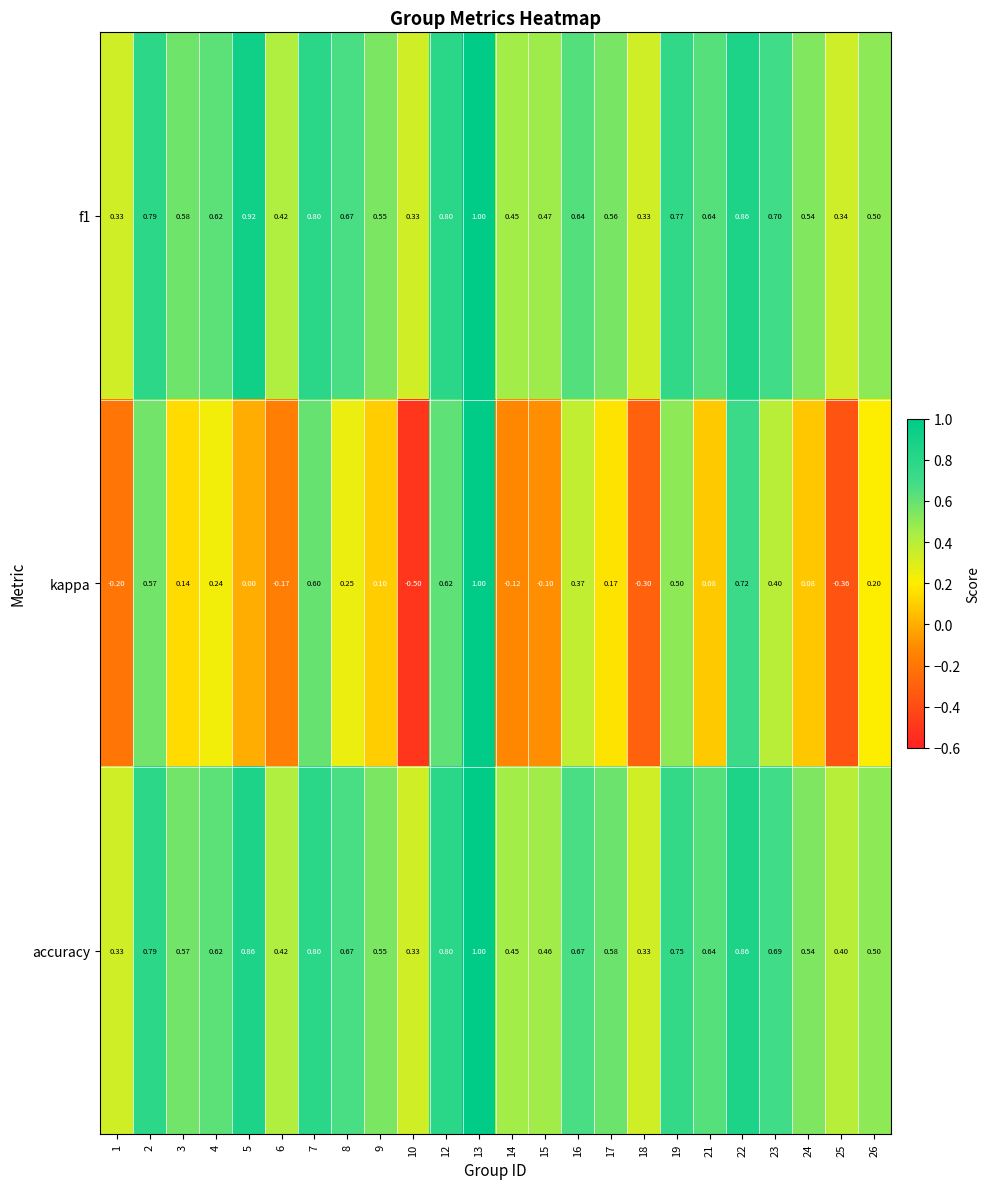

Is the value of accuracy at 15 greater than the value of kappa at 4?

Yes